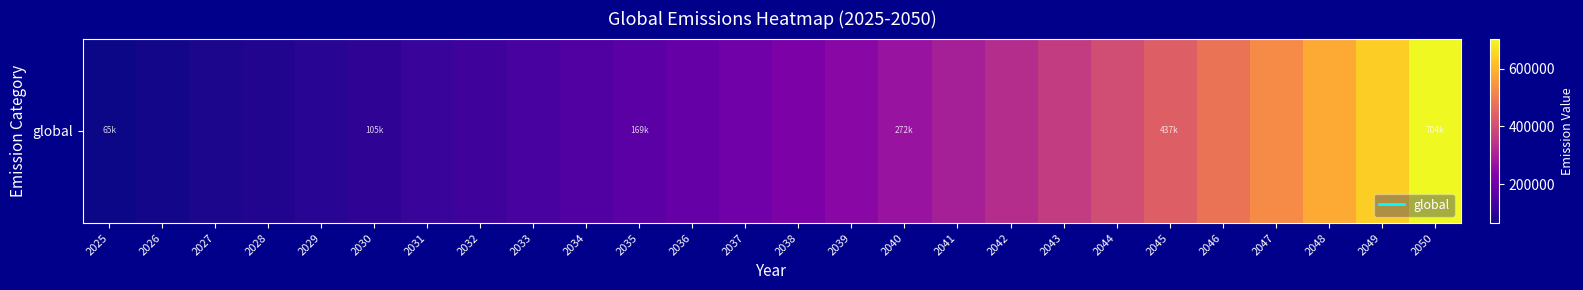

Which has a higher value, 2040 or 2029?

2040